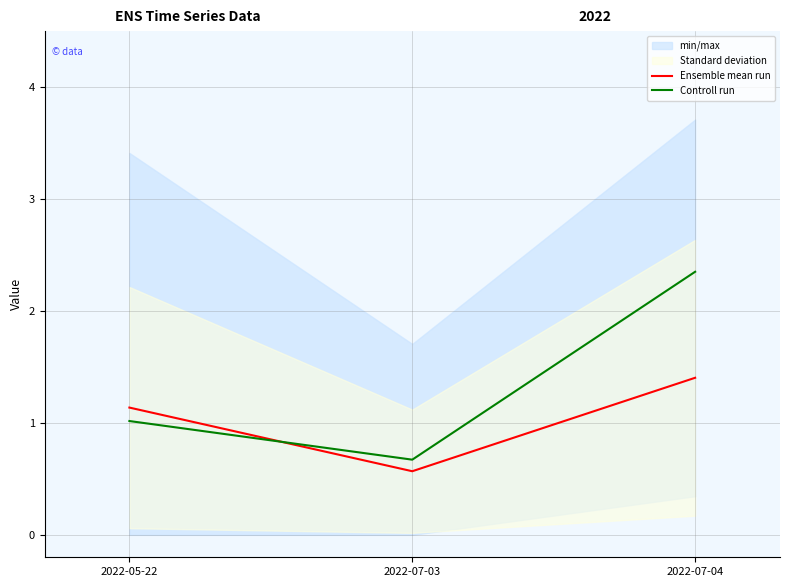

Is this an area chart (filled region under the line)?

No